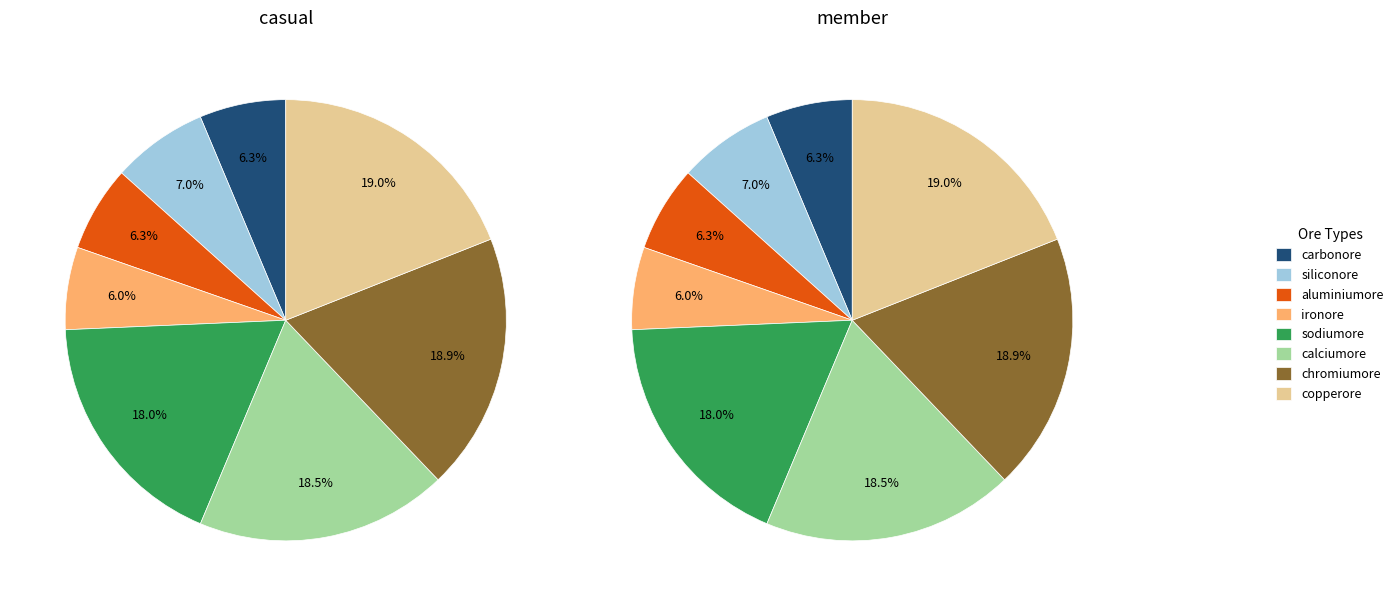

To the nearest percent, what is the difference between the ironore and sodiumore slice percentages?

12%